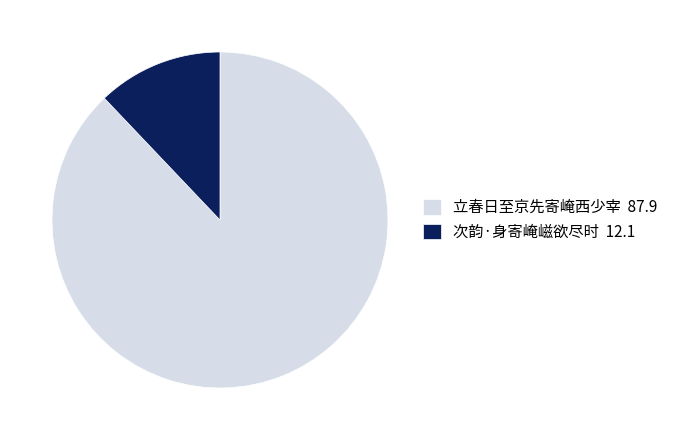

True or false: 次韵·身寄崦嵫欲尽时 accounts for 12% of the total.

True